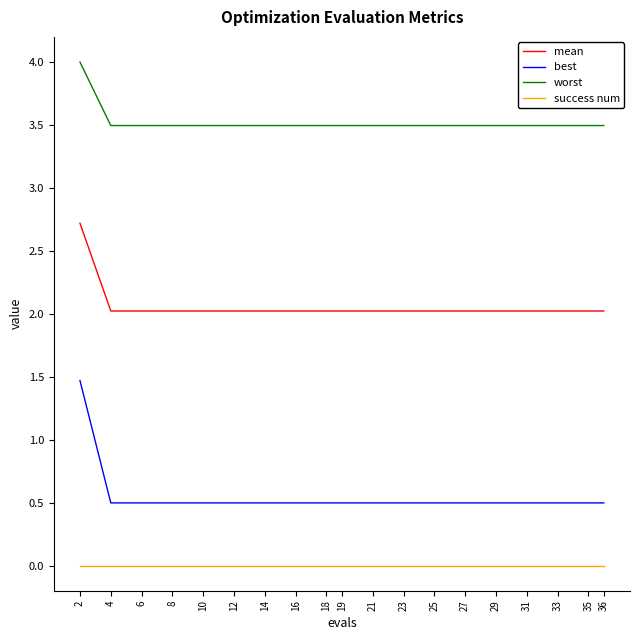

Does the chart display data point markers on the line(s)?

No